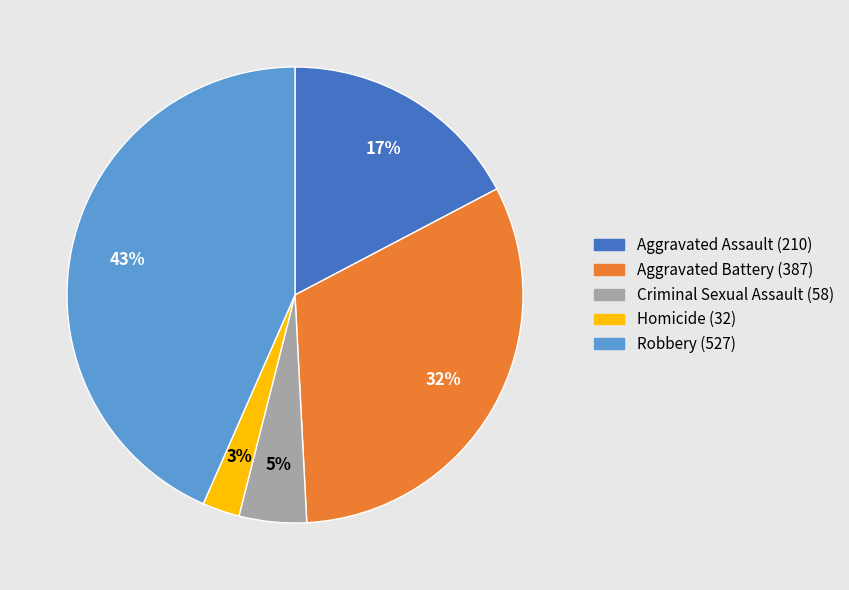

Is it true that Robbery is 43% of the pie?

True